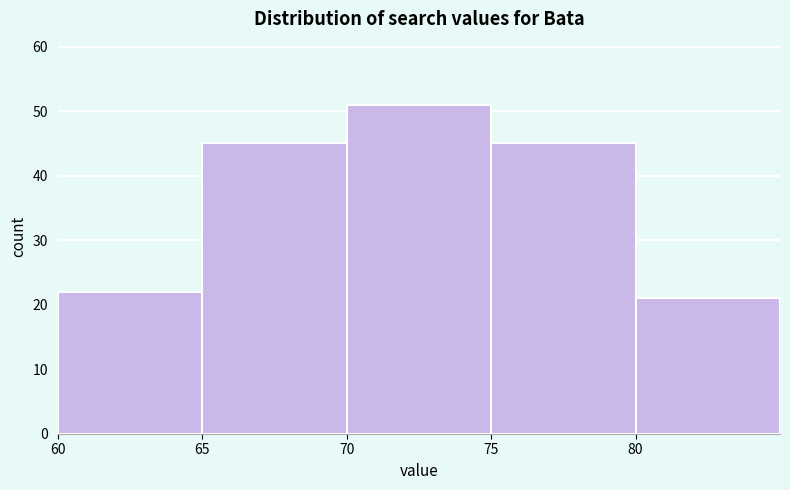

Reading left to right, transcribe this chart: for each bar, give the range it covers on the x-axis and its height. The values are not printed on the chart, so give them approximately, as read against the axis.

60 to 65: 22
65 to 70: 45
70 to 75: 51
75 to 80: 45
80 to 85: 21